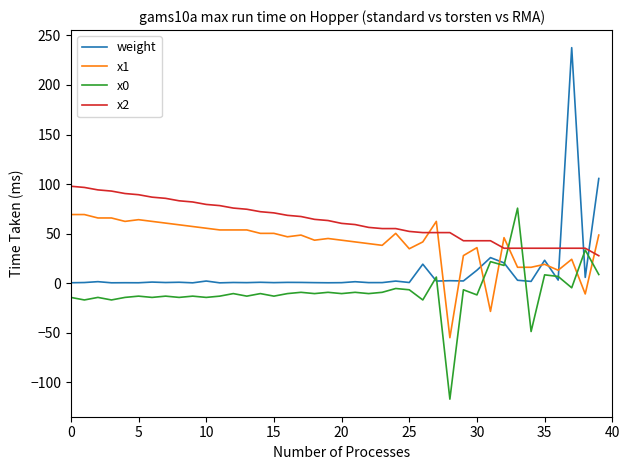

Does the chart have visible grid lines?

No